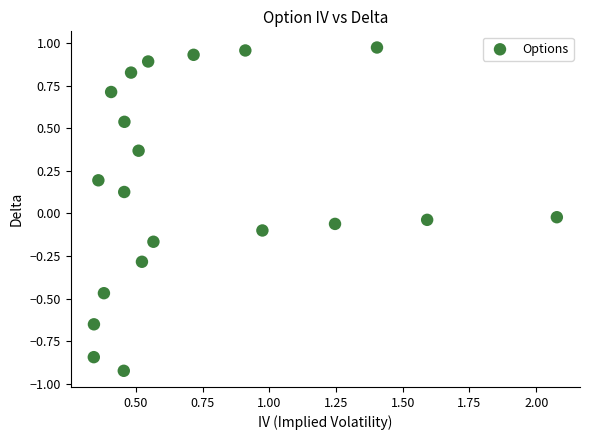

What is the range of X values (max minus min)?

1.7